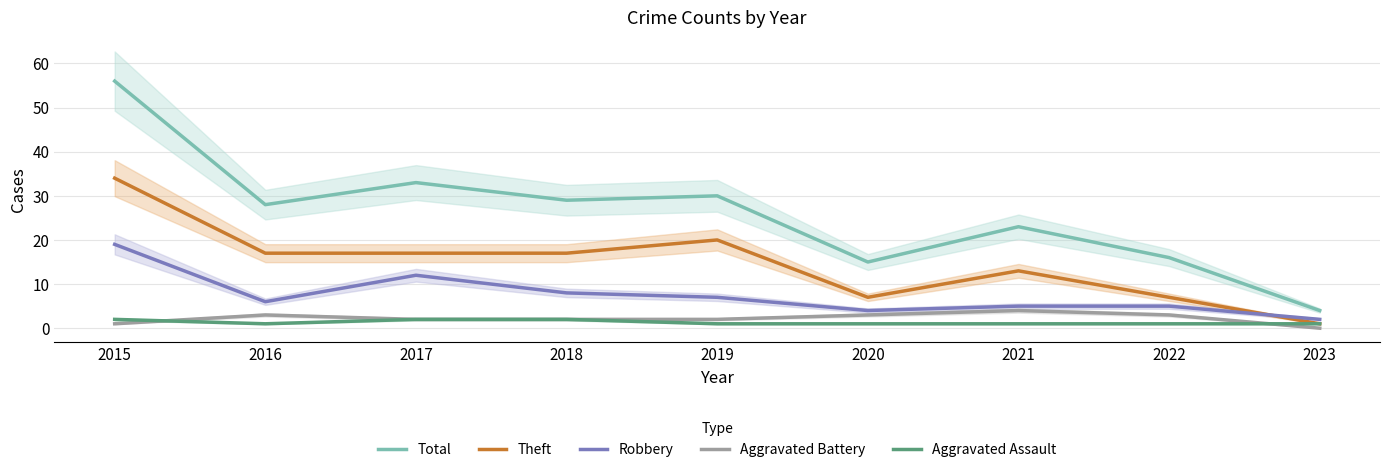

Count the number of categories in the chart.

9